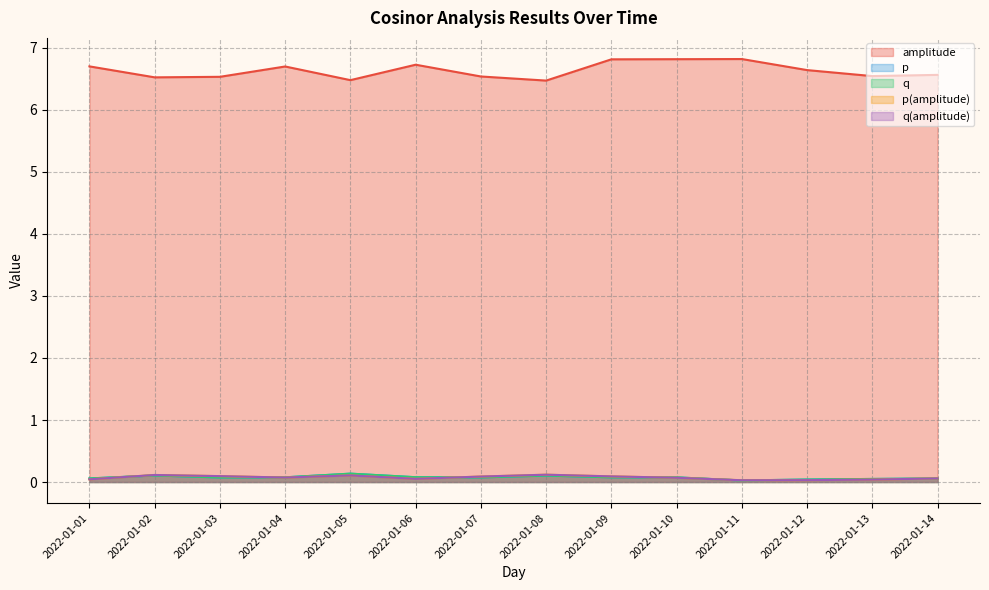

At which category is the sum across all series the highest?

2022-01-09